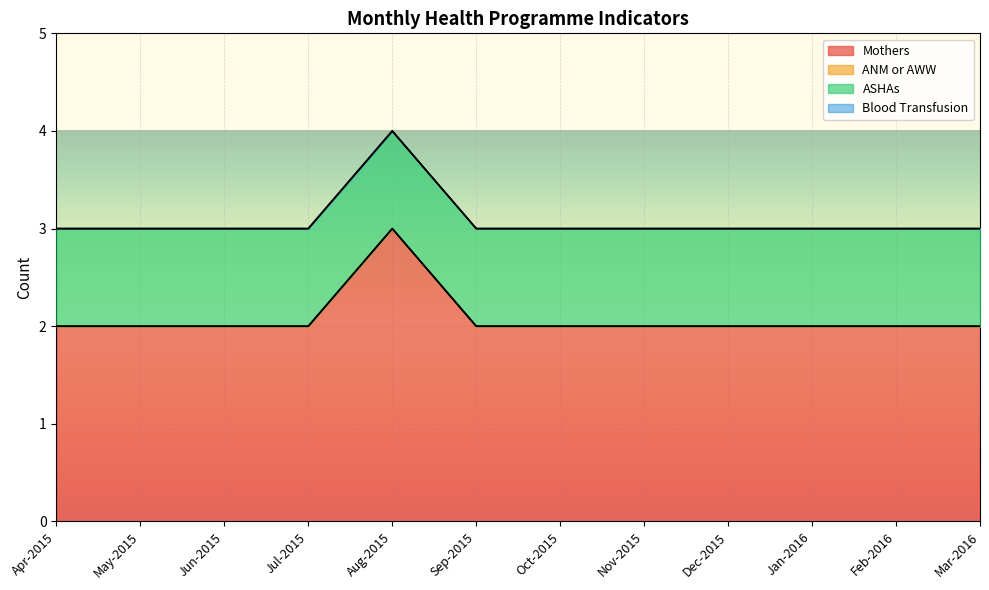

What is the total value across all series at Aug-2015?

4